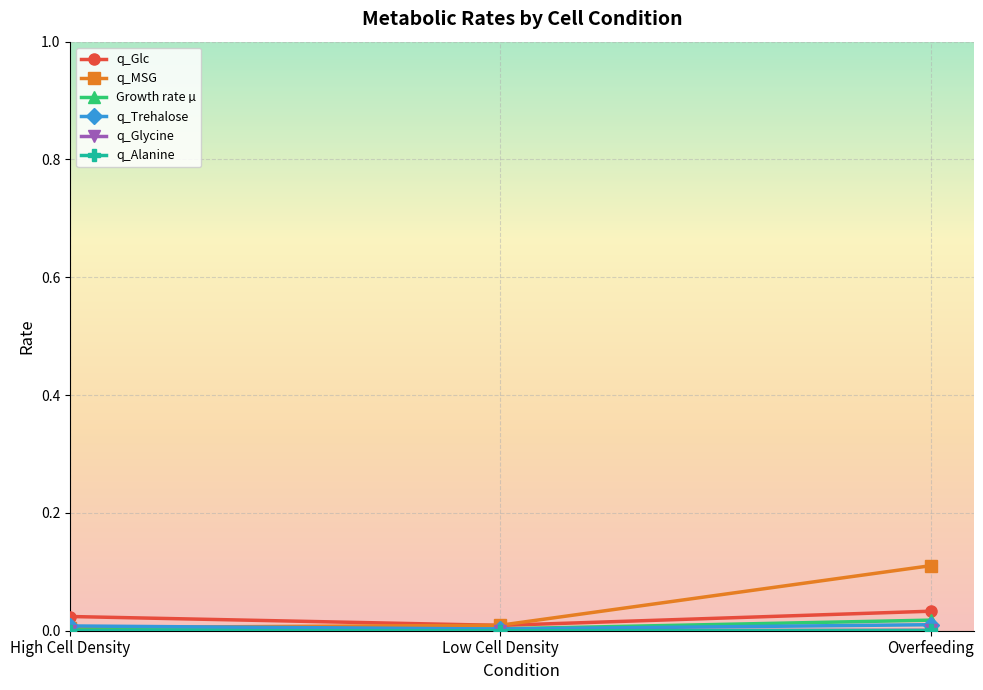

Is the value of q_Trehalose at Overfeeding greater than the value of q_MSG at Overfeeding?

No